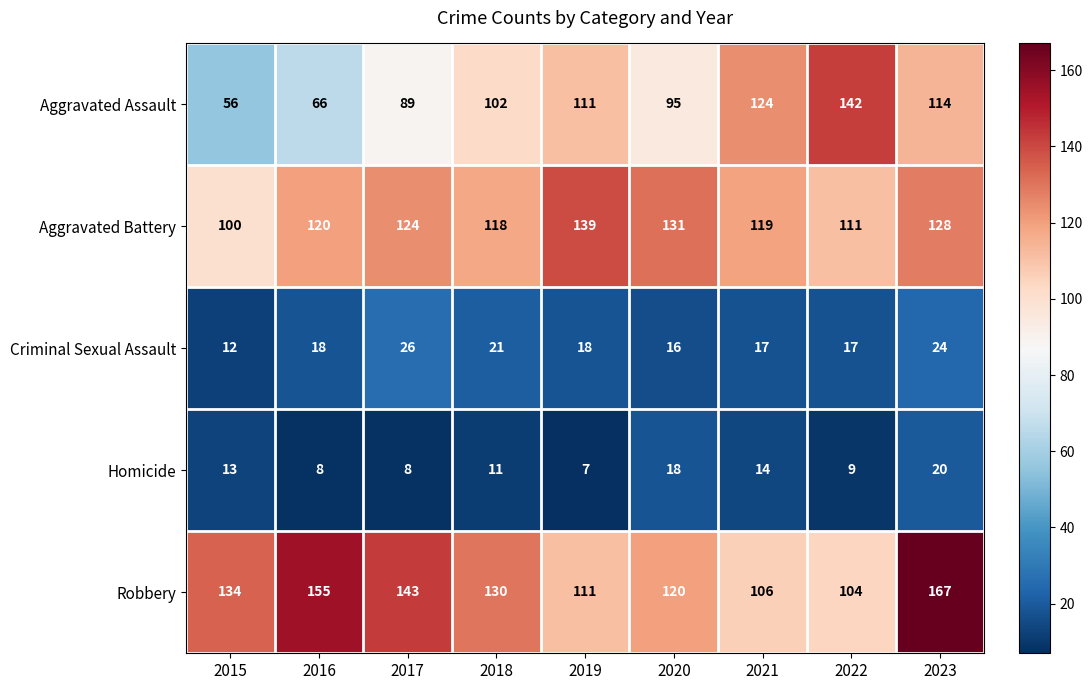

What is the smallest value displayed?

7